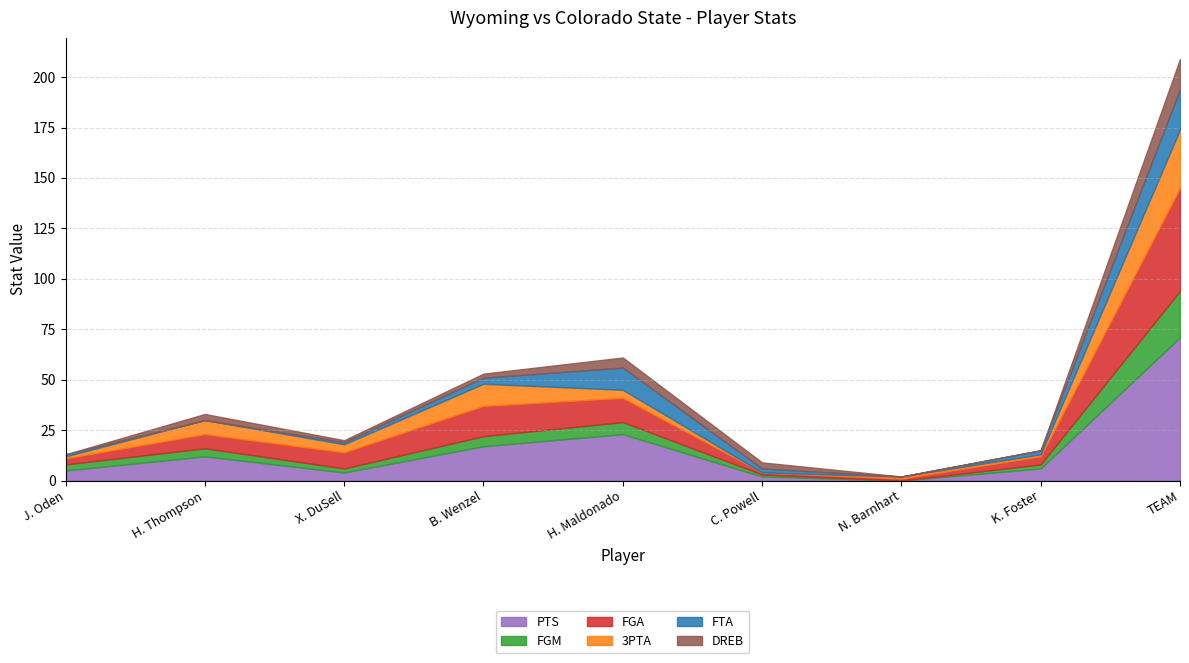

Reading right to left, transcribe all the data shown in this chart.

PTS: 71	6	0	2	23	17	4	12	5
FGM: 23	2	0	1	6	5	2	4	3
FGA: 51	4	1	1	12	15	8	7	3
3PTA: 29	1	1	0	4	11	4	7	1
FTA: 20	2	0	2	11	3	1	0	1
DREB: 15	0	0	3	5	2	1	3	0